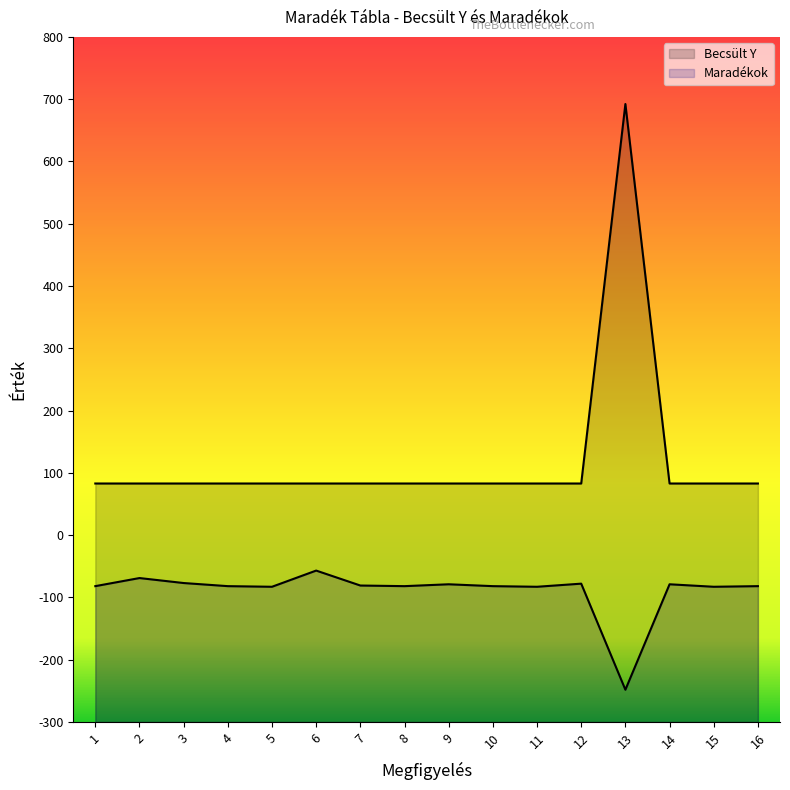

Does the chart display data point markers on the line(s)?

No